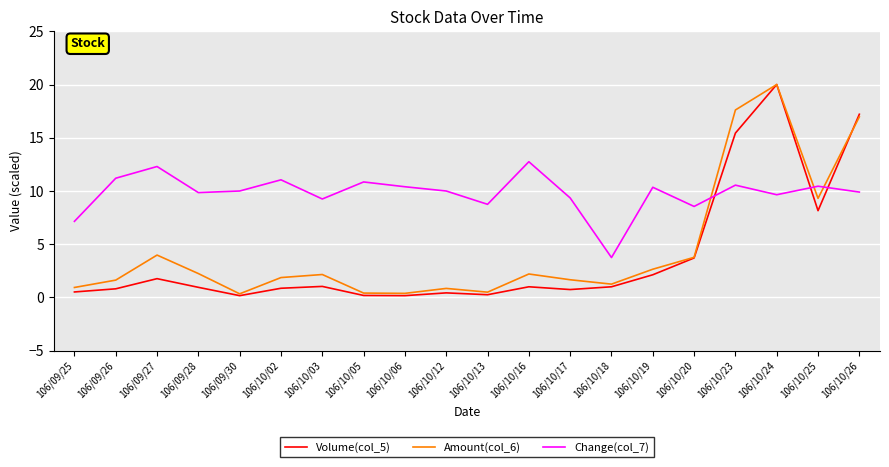

At which label does Change(col_7) reach its minimum?

106/10/18